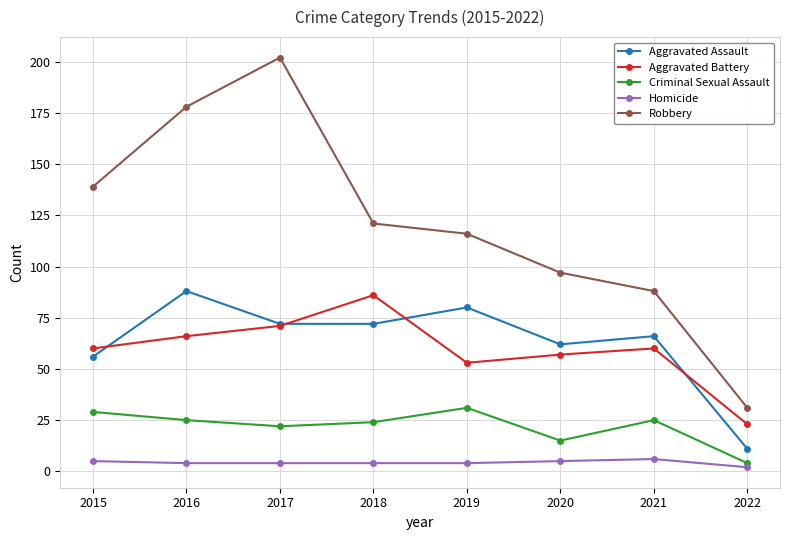

Which series changed the most between 2019 and 2020?

Robbery